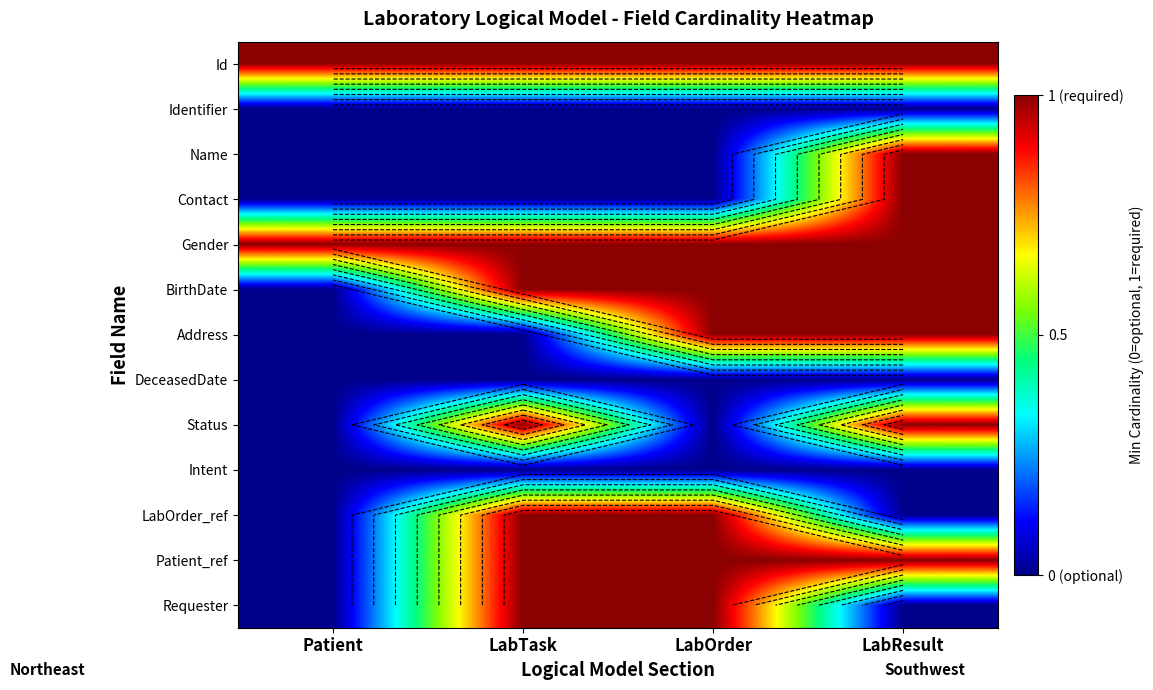

The value of BirthDate at LabTask is 1. True or false?

False